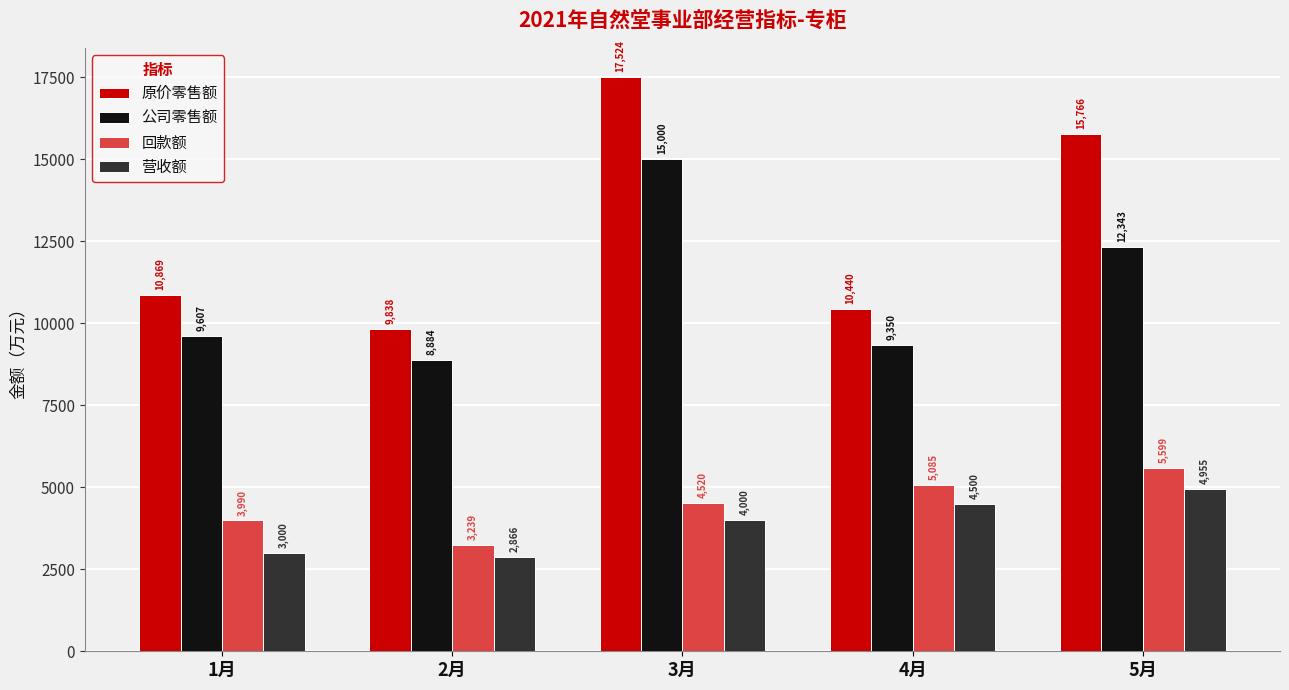

What is the difference between the second highest and minimum values in the 营收额 series?

1633.6